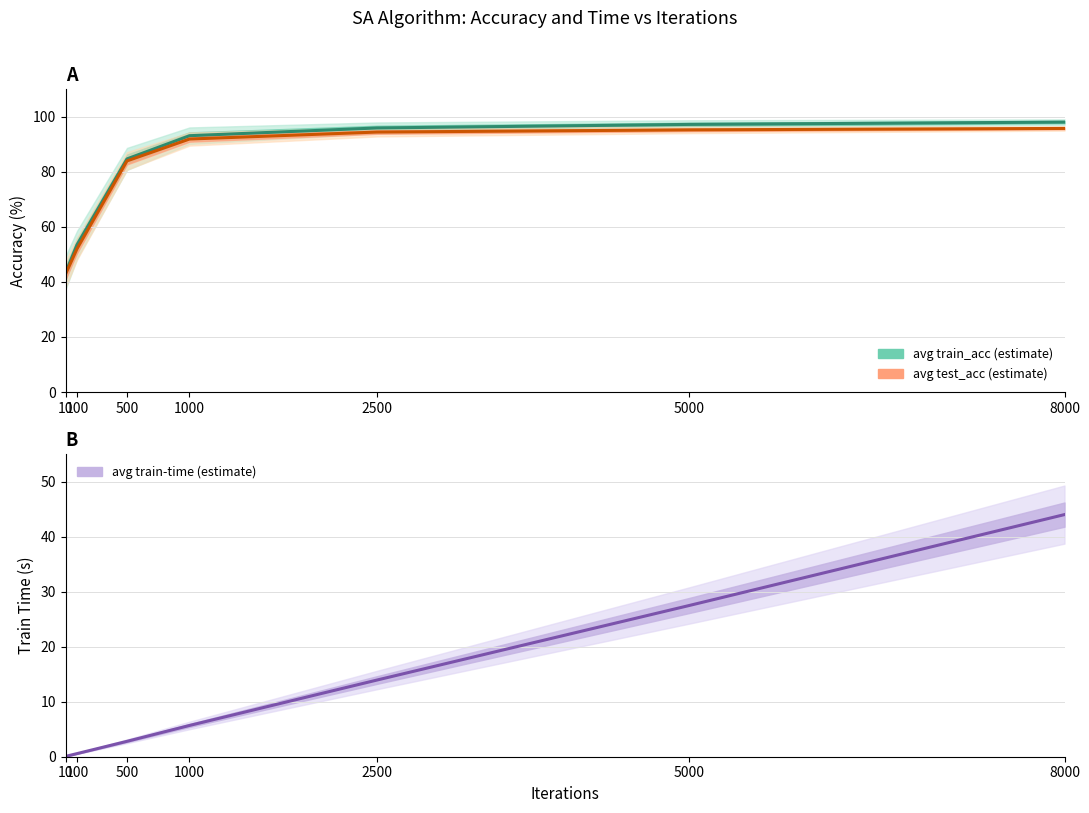

True or false: avg test_acc and avg train_acc intersect in this chart.

False